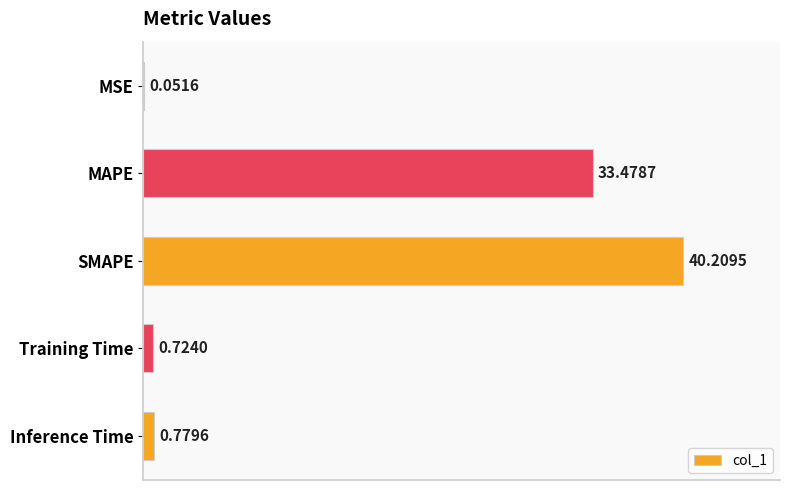

At which category does the chart reach its peak across all series?

SMAPE